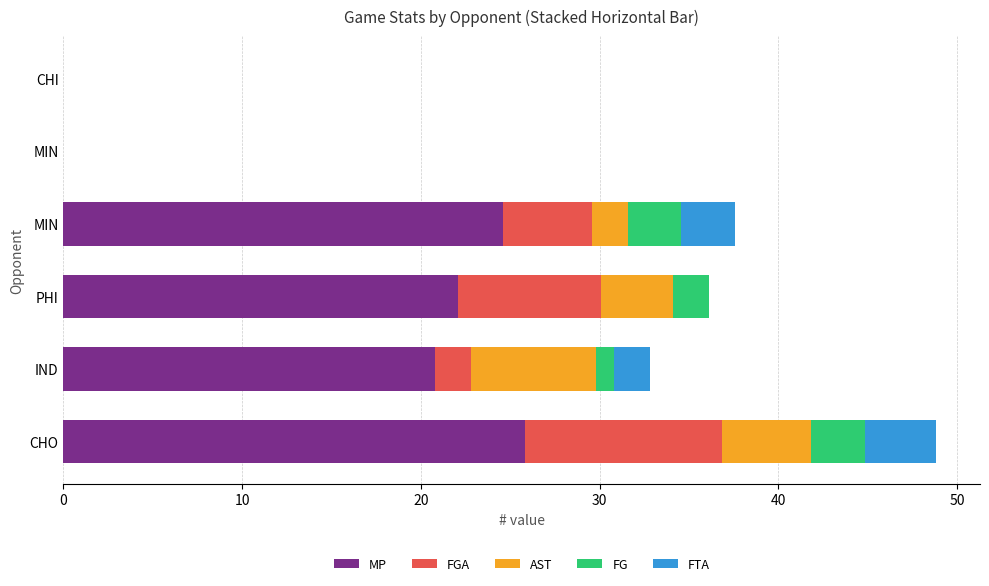

Reading right to left, what are all the values shown in this chart?

MP: 0.0	0.0	24.6	22.1	20.8	25.9
FGA: 0.0	0.0	5.0	8.0	2.0	11.0
AST: 0.0	0.0	2.0	4.0	7.0	5.0
FG: 0.0	0.0	3.0	2.0	1.0	3.0
FTA: 0.0	0.0	3.0	0.0	2.0	4.0